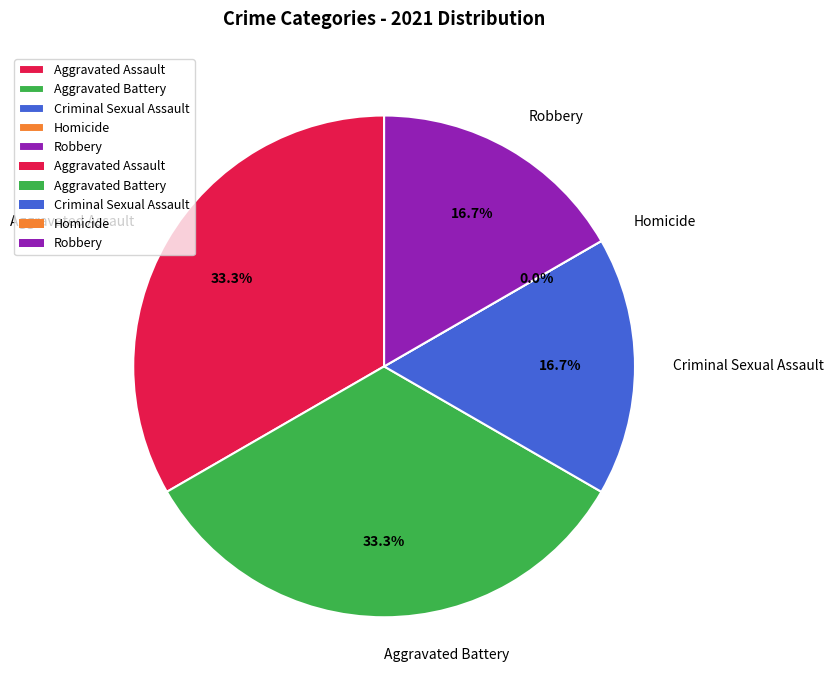

Rank the categories by value from lowest to highest.

Homicide, Criminal Sexual Assault, Robbery, Aggravated Assault, Aggravated Battery